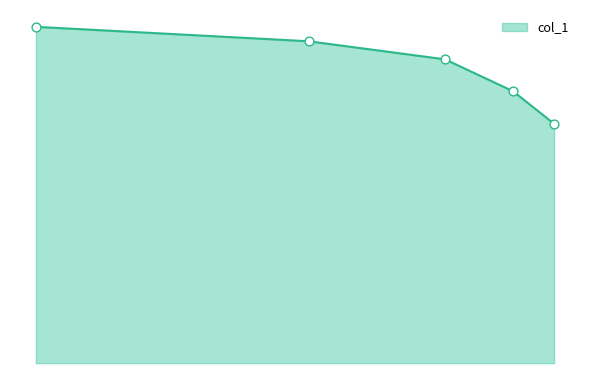

Is this an area chart (filled region under the line)?

Yes